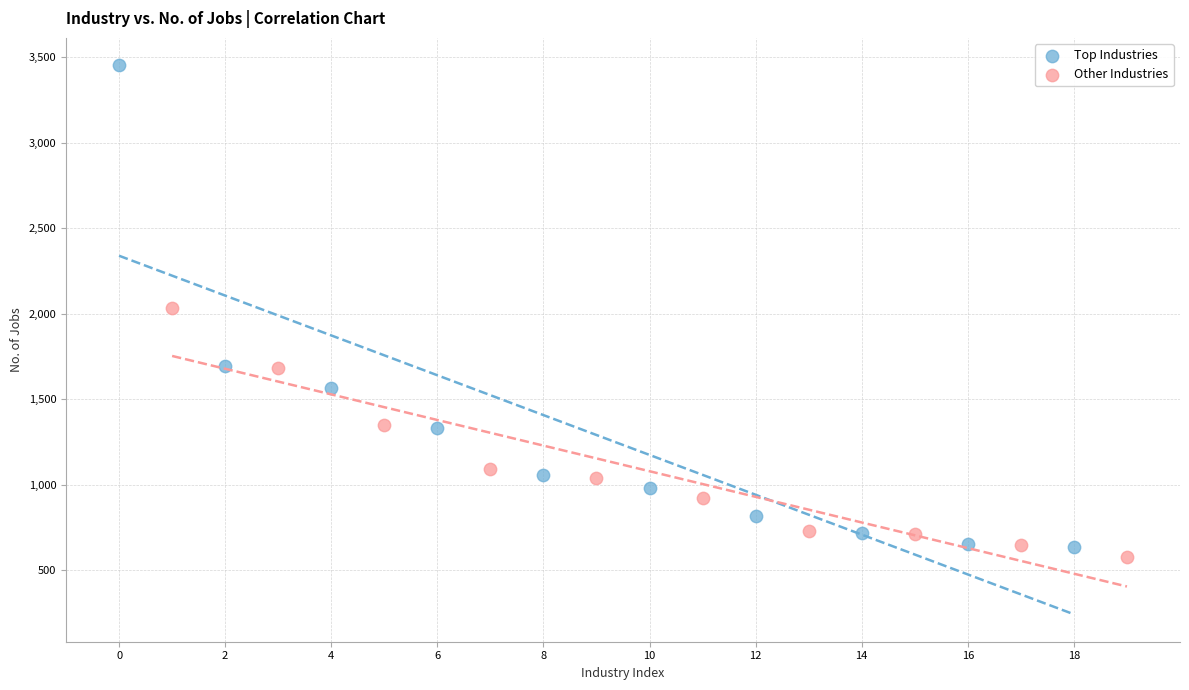

Which series reaches the maximum Y coordinate?

Top Industries